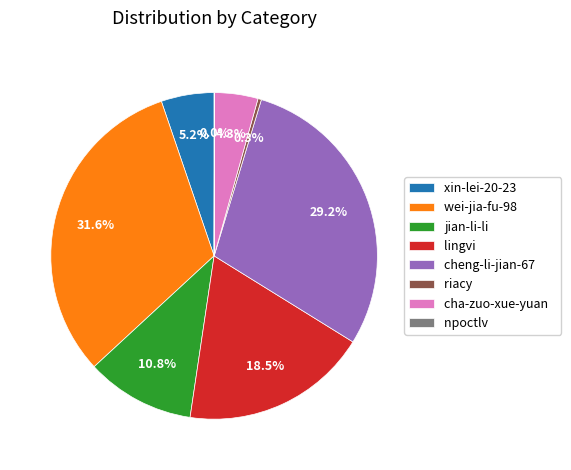

To the nearest percent, what is the average slice percentage?

12%